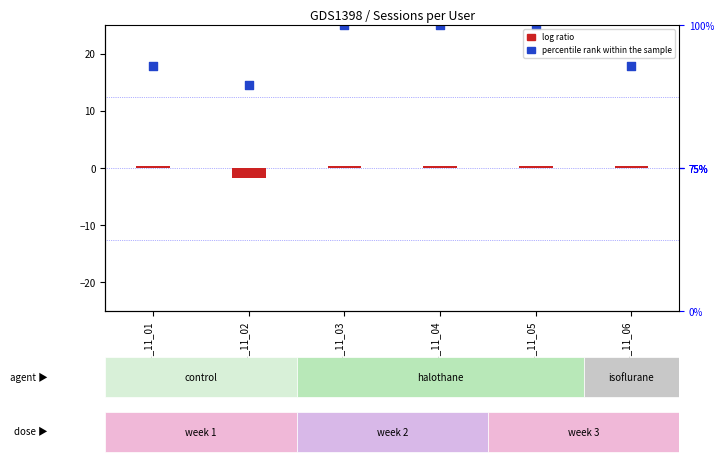

Which series has the widest spread of Y values?

percentile rank within the sample